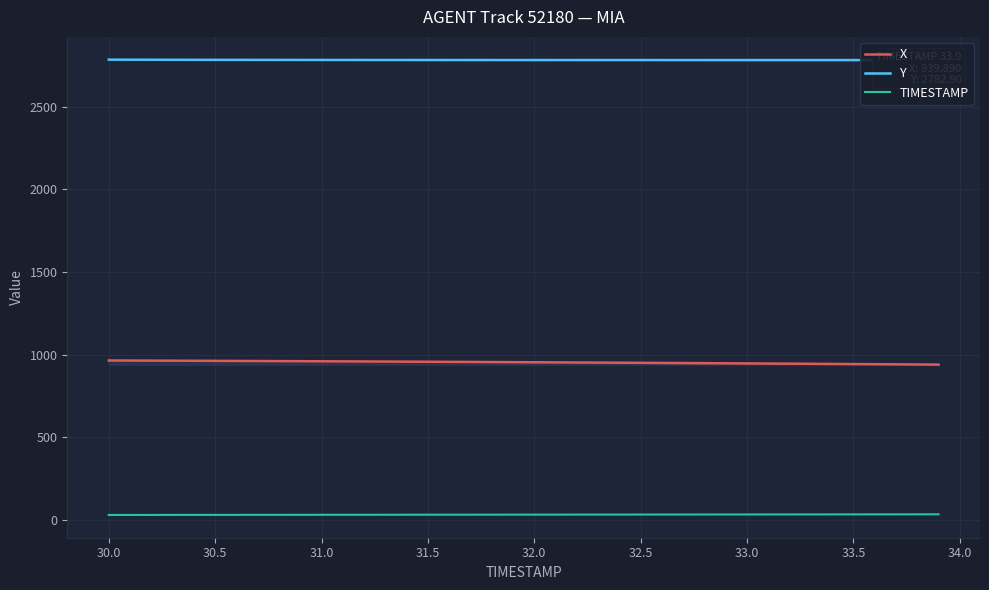

What is the minimum value for Y?

2782.9